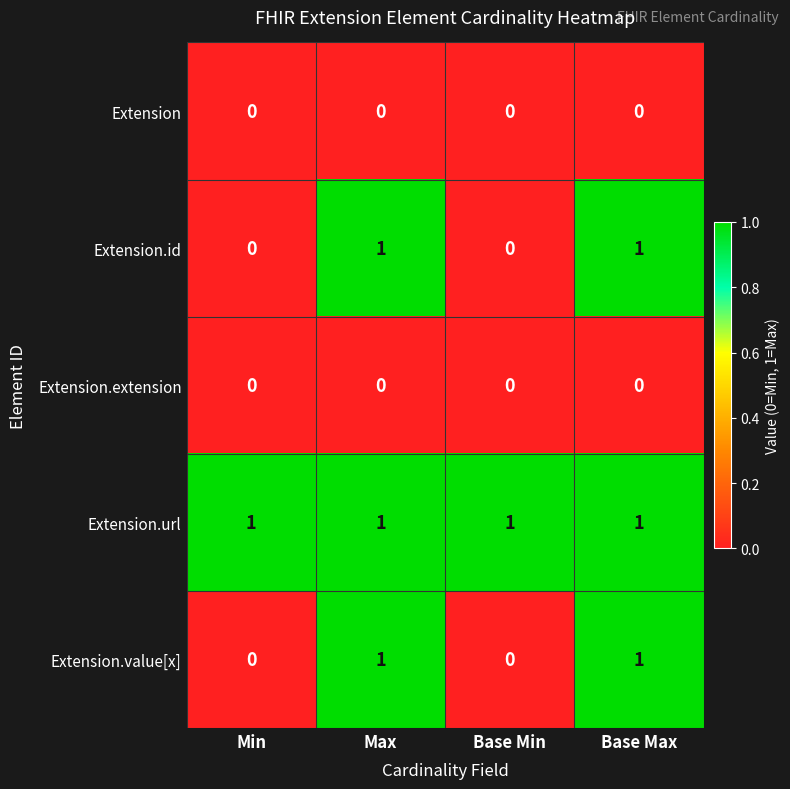

The Extension.id series shows -1 at Min. True or false?

False